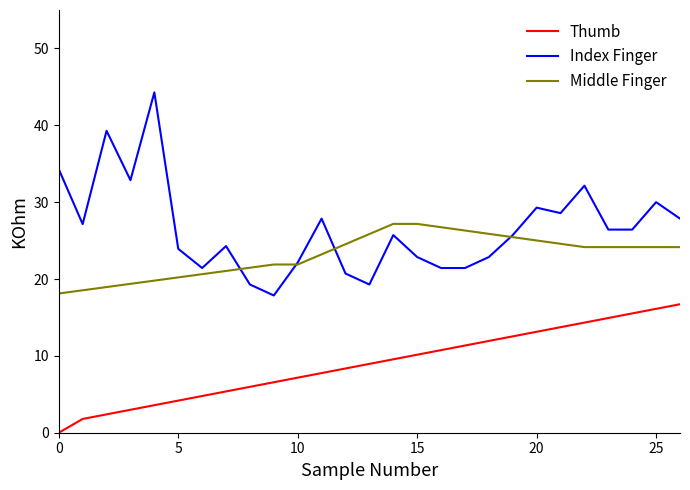

What is the highest value of the Thumb series?

16.7